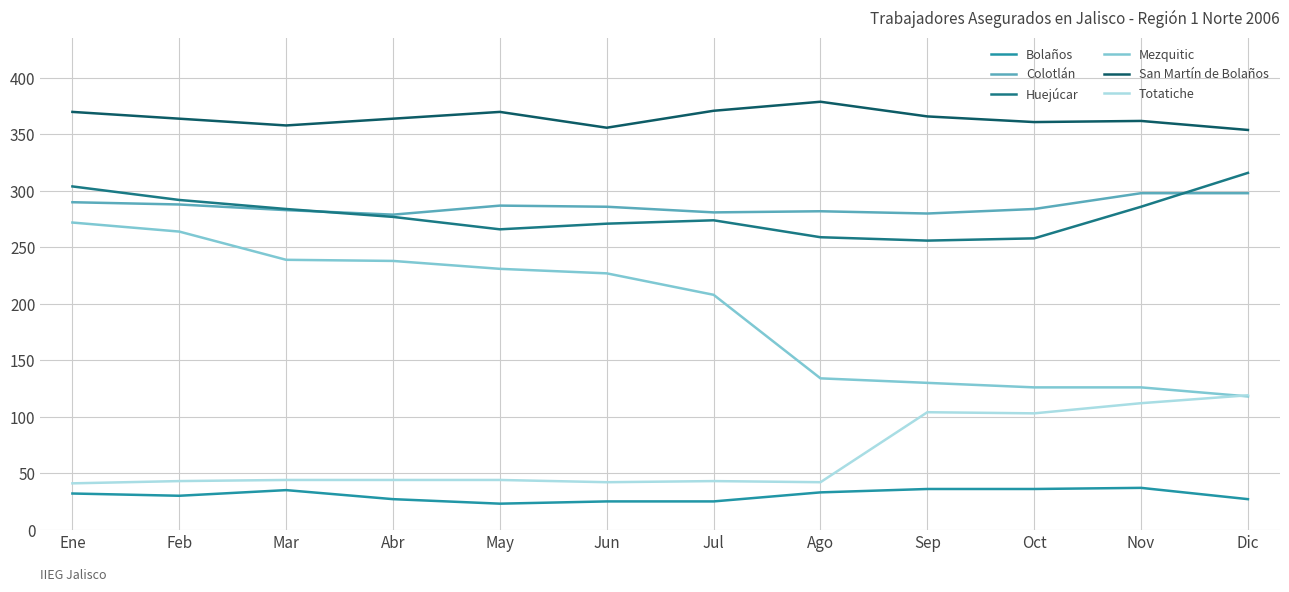

At how many categories does at least one series exceed 221?

12